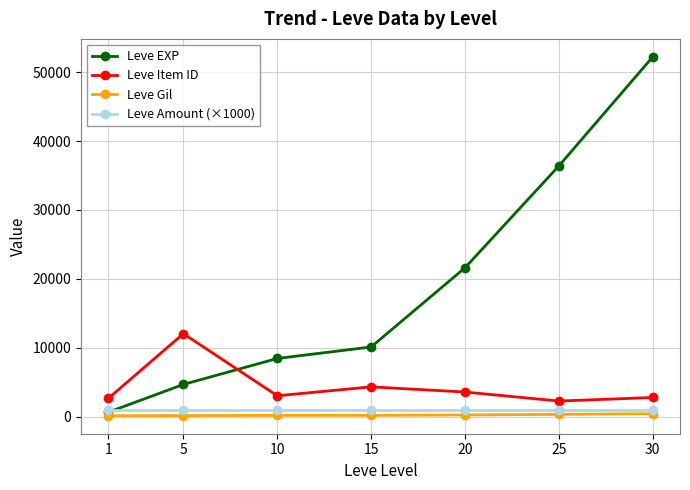

At which category is the sum across all series the highest?

30